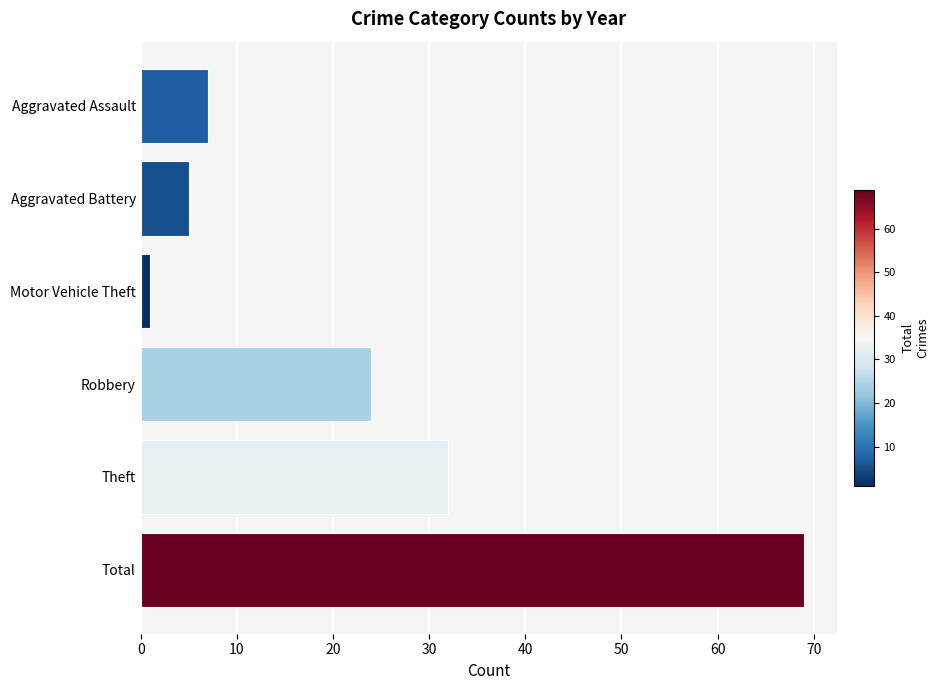

Is it true that the value at Theft is 32?

True